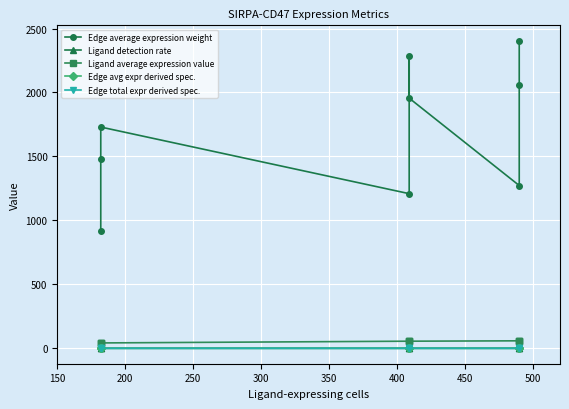

What is the total value across all series at 450?

1332.1